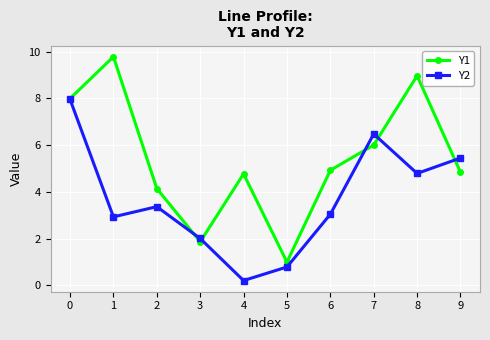

What are all the series names shown in the legend?

Y1, Y2